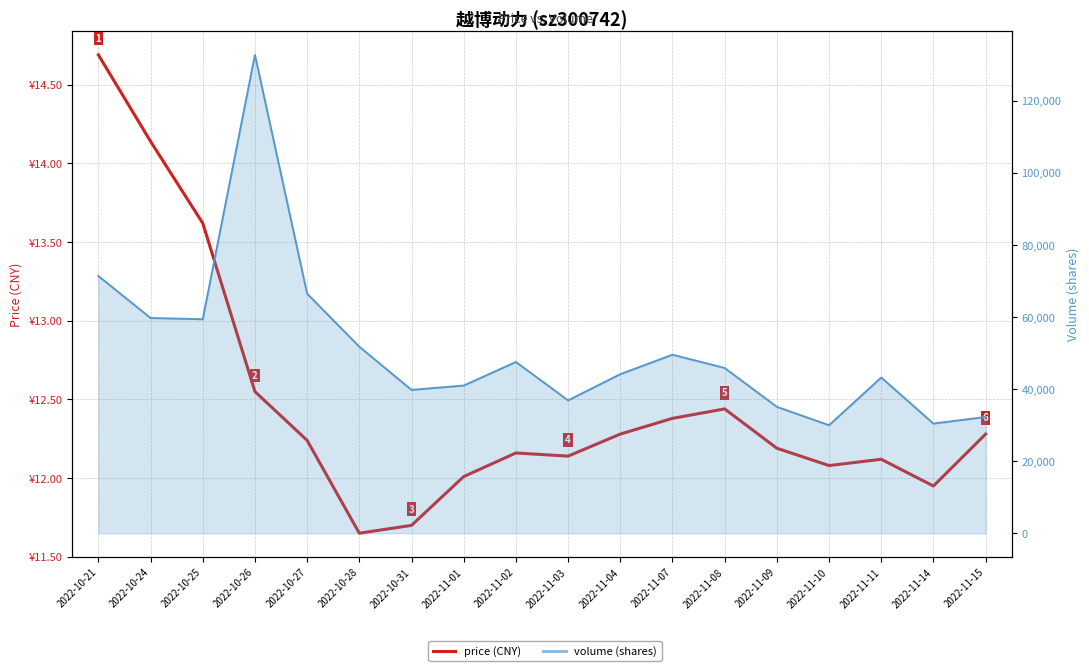

What is the sum of the values at 2022-10-27 and 2022-10-25?

25.9